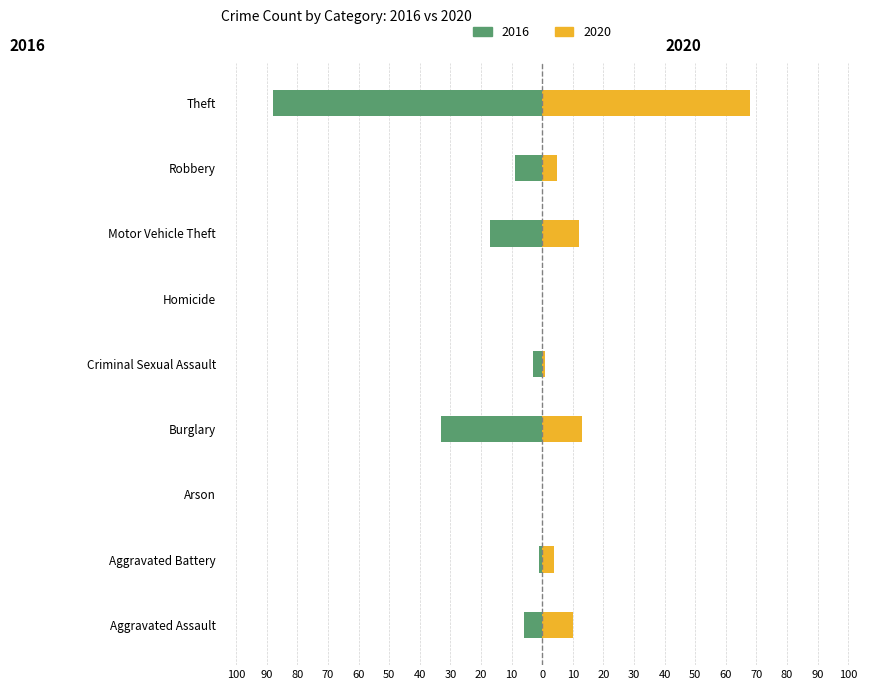

What is the maximum value shown in the chart?

68